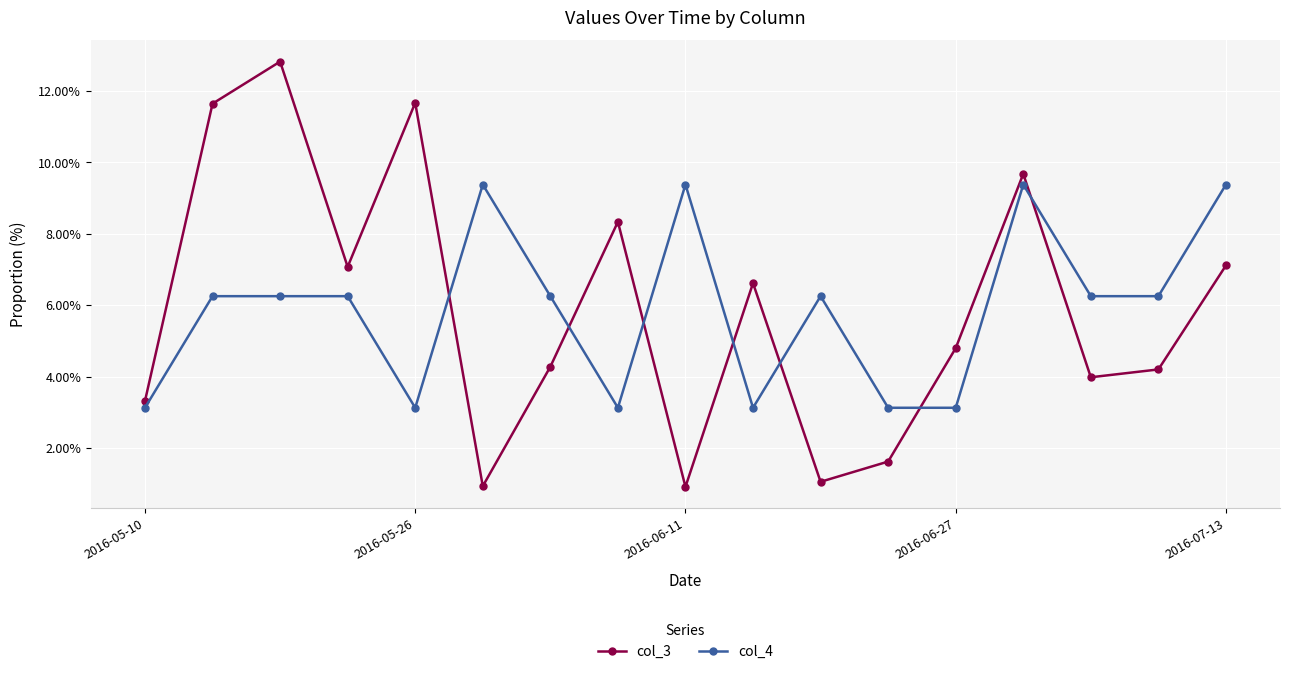

How many intersections are there between col_3 and col_4?

7